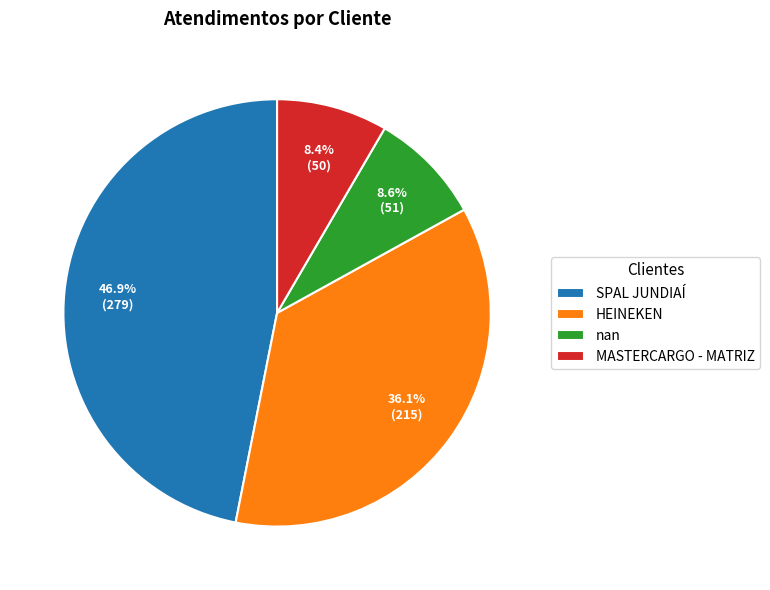

Between HEINEKEN and MASTERCARGO - MATRIZ, which is larger?

HEINEKEN